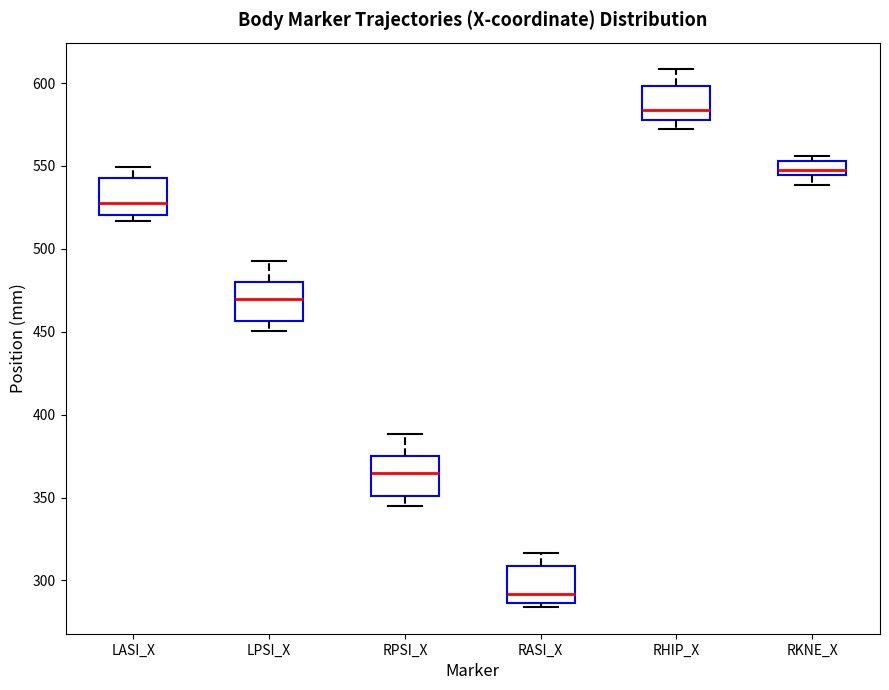

Where is the lower edge of the box for LASI_X on the y-axis? The values are not printed on the chart, so give them approximately, as read against the axis.

520